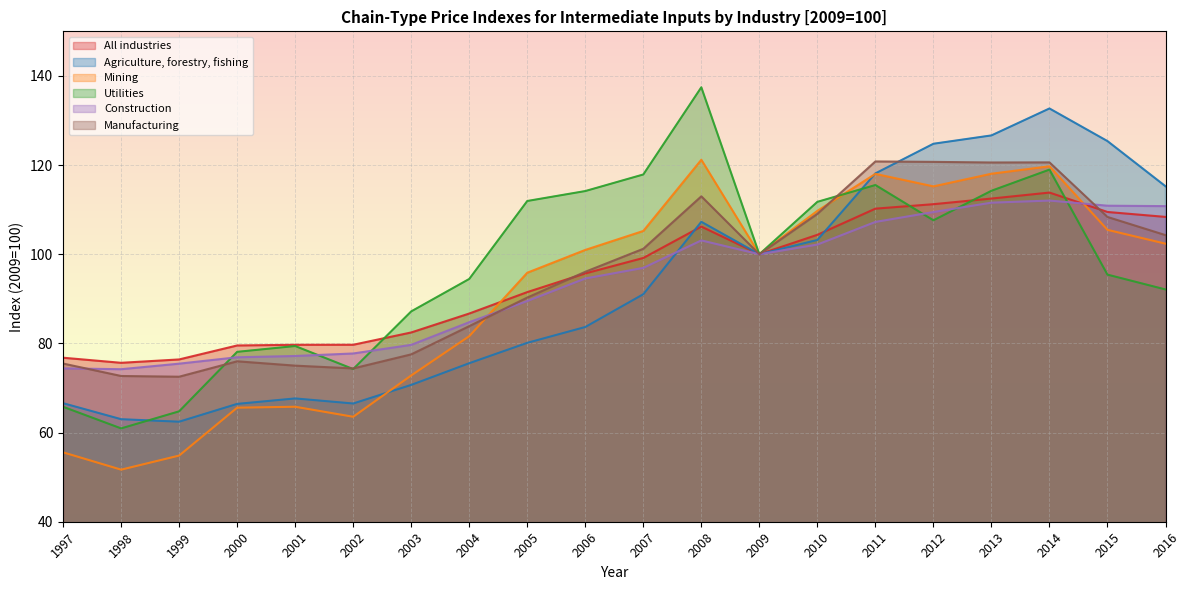

What is the total value across all series at 2012?

689.0